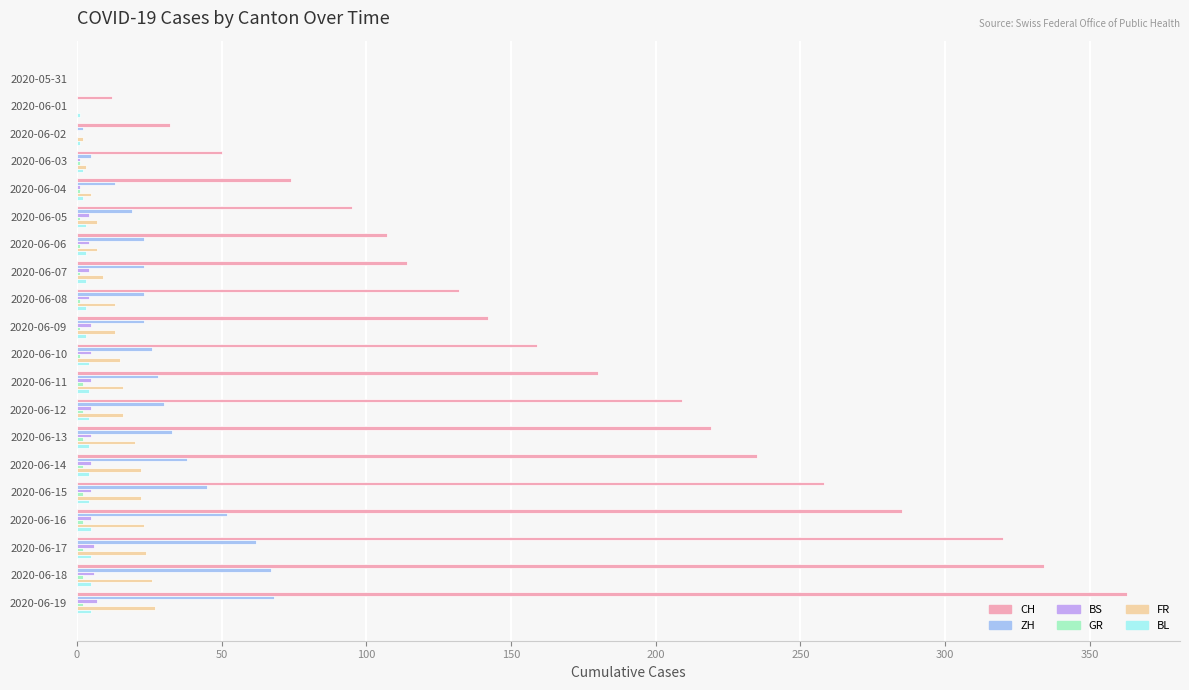

Which series changed the most between 2020-06-01 and 2020-06-08?

CH